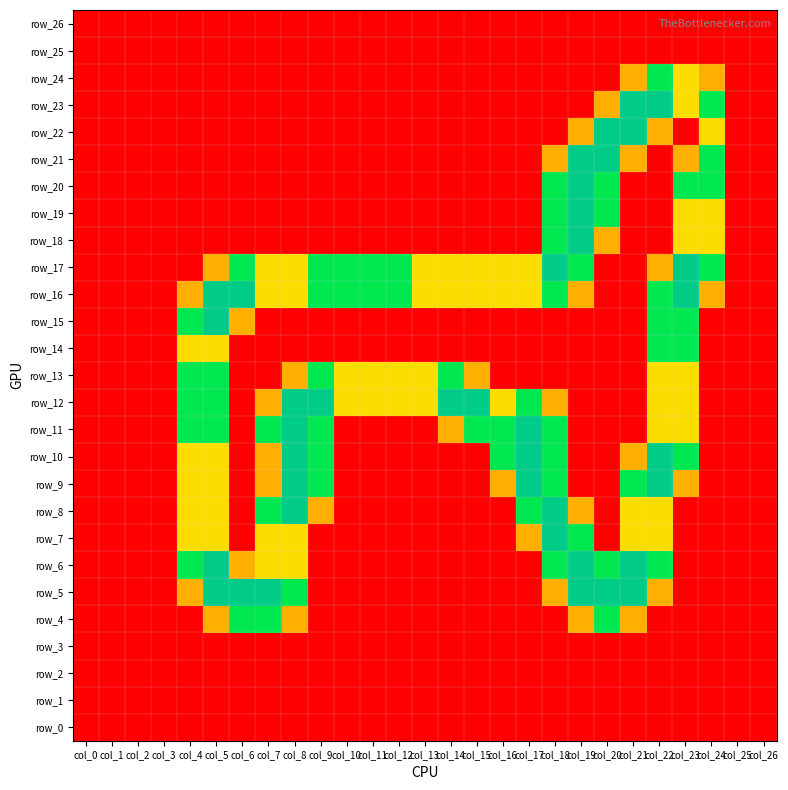

What is the total value across all series at col_7?

12.9